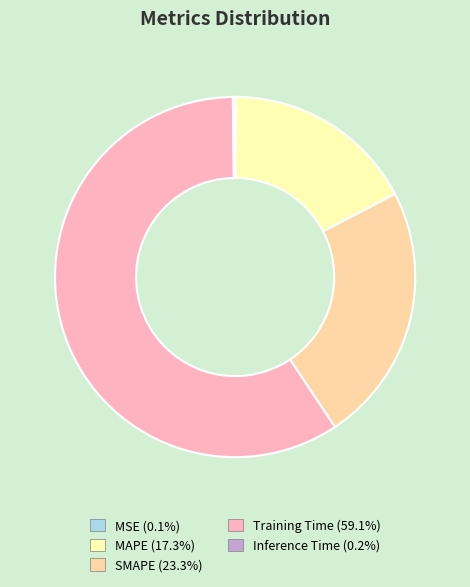

Is Training Time the majority of the pie?

Yes